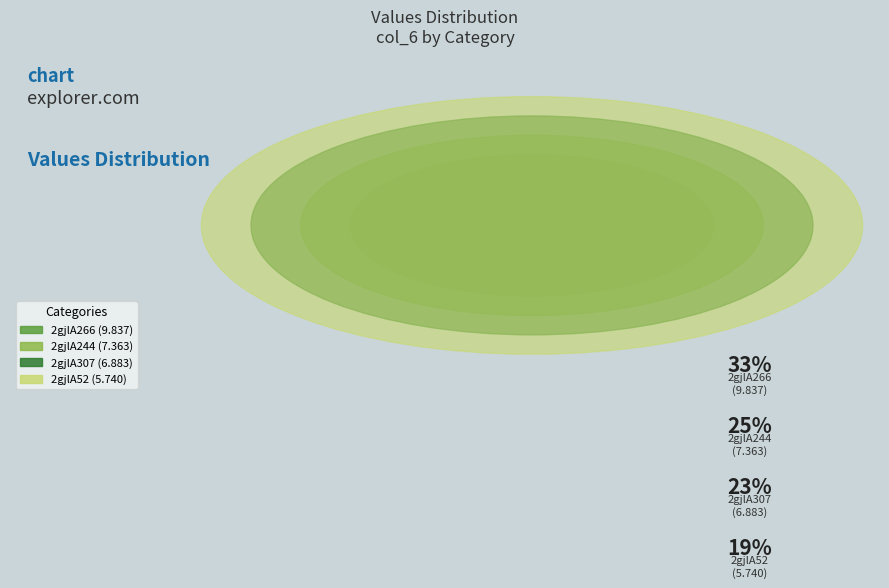

The 2gjlA244 slice represents 25% of the pie. True or false?

True